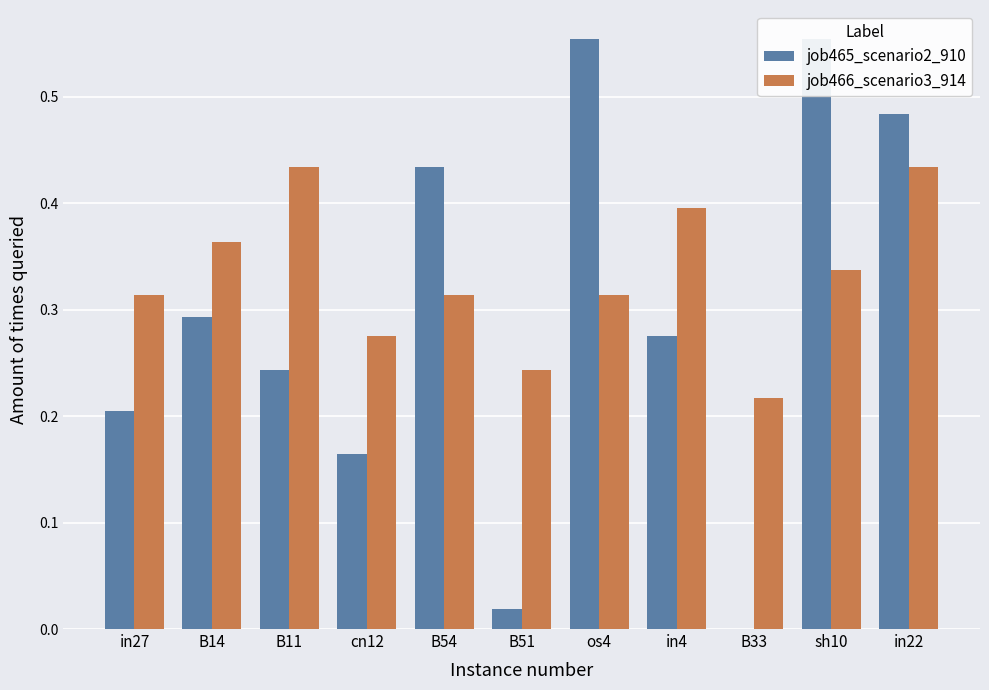

List the labels in order of job465_scenario2_910 value, largest first.

os4, sh10, in22, B54, B14, in4, B11, in27, cn12, B51, B33